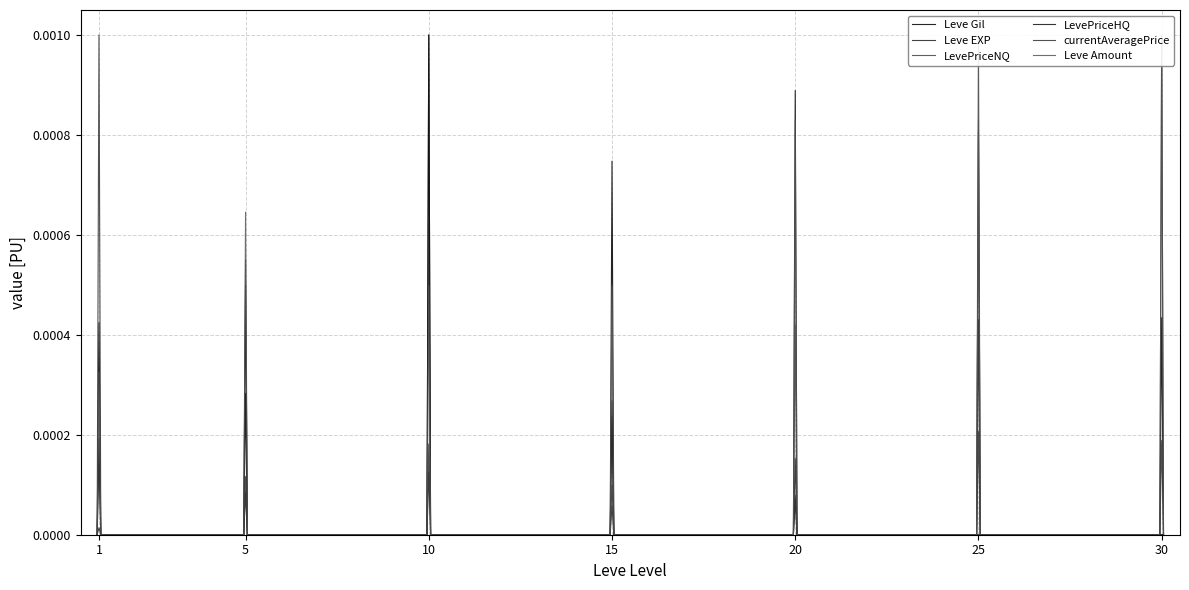

At how many categories does at least one series exceed 0?

7